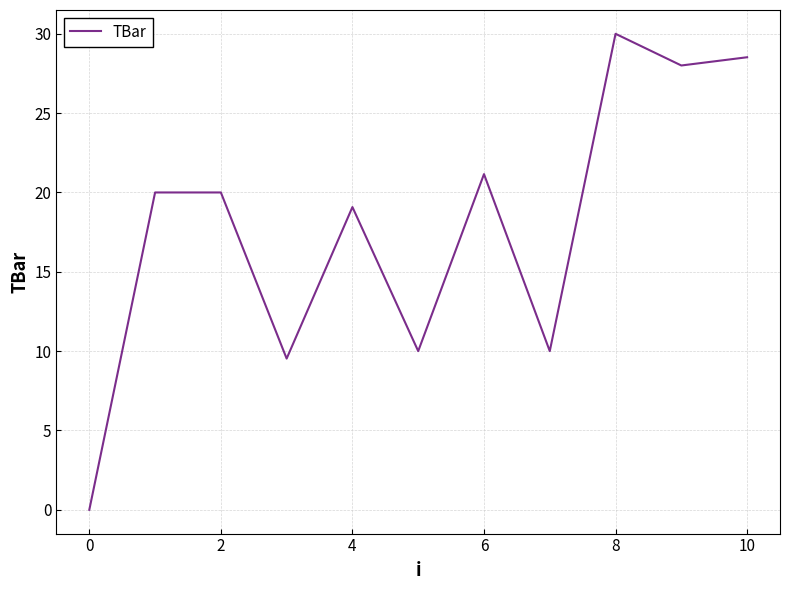

What is the maximum value shown in the chart?

30.0